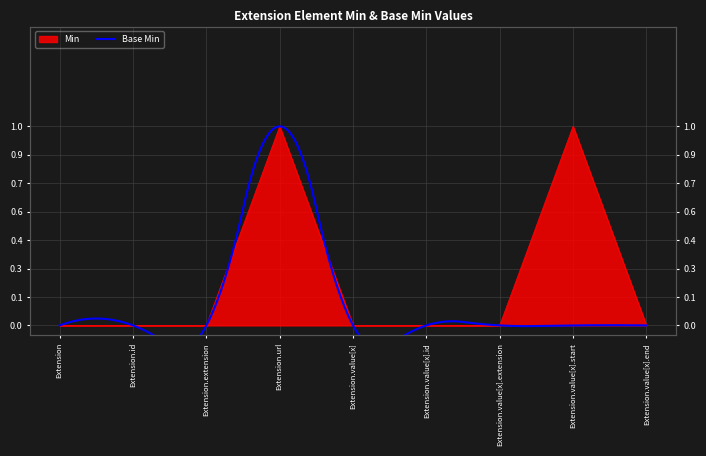

At which category does the chart reach its peak across all series?

Extension.url